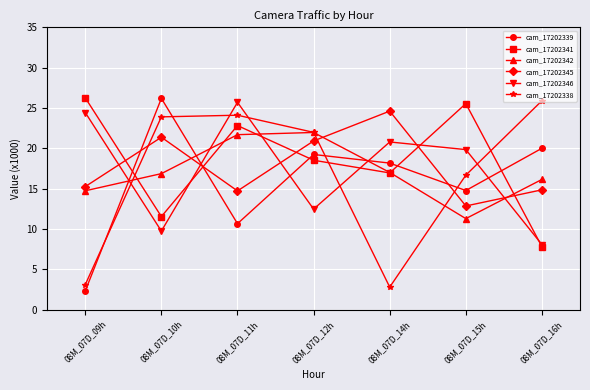

Is the value of cam_17202338 at 08M_07D_12h greater than the value of cam_17202346 at 08M_07D_10h?

Yes